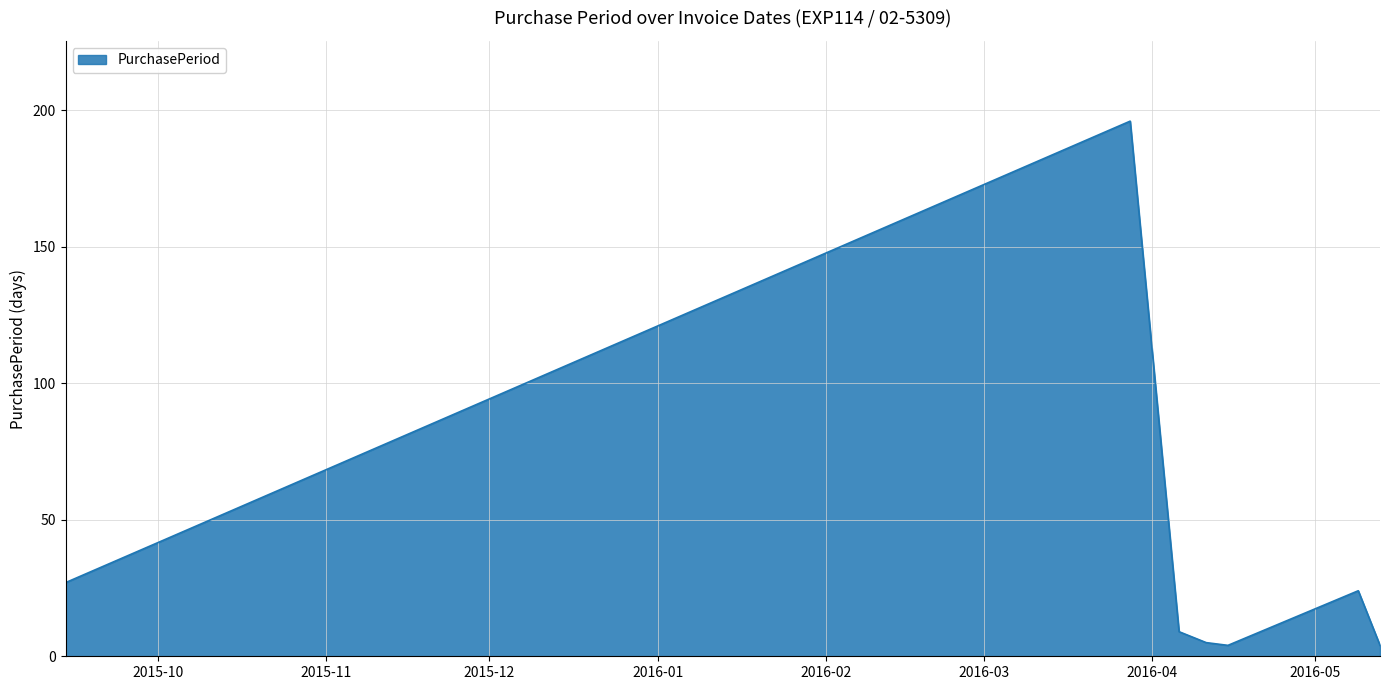

True or false: there are more than 1 points higher than both neighbors.

True